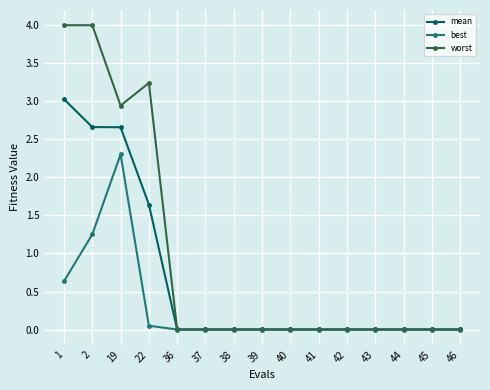

List the series in order of their peak value, highest first.

worst, mean, best